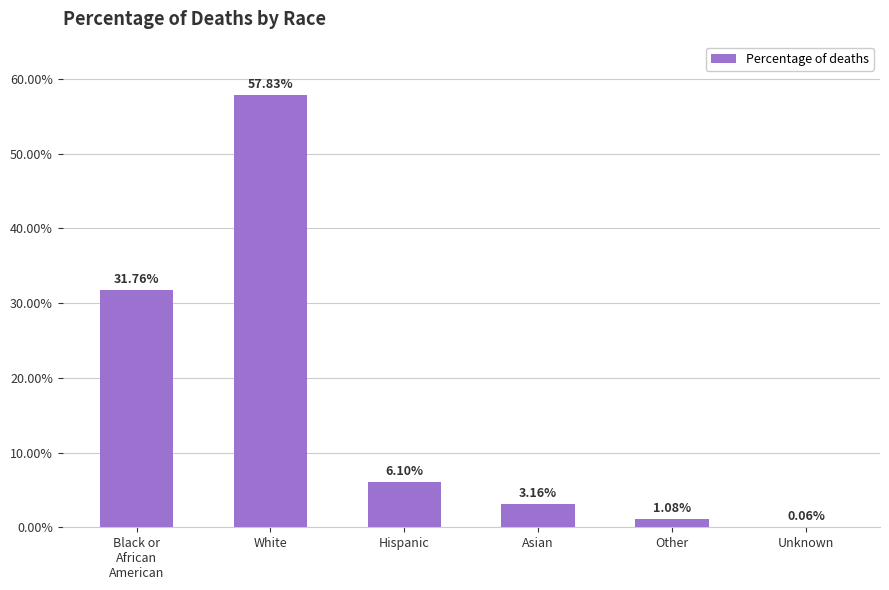

What value does the data have at Black or
African
American?

31.8